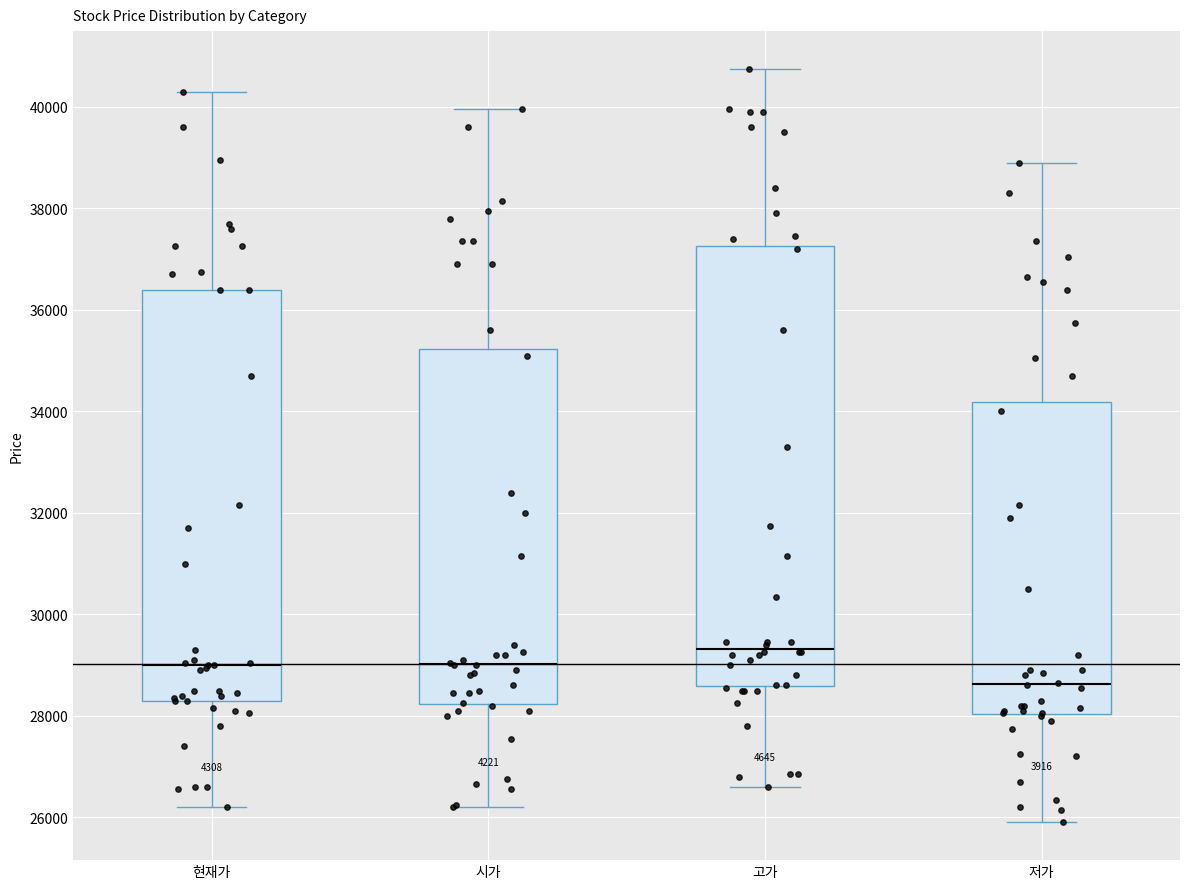

Which box is the tallest, from its lower edge to its upper edge?

고가